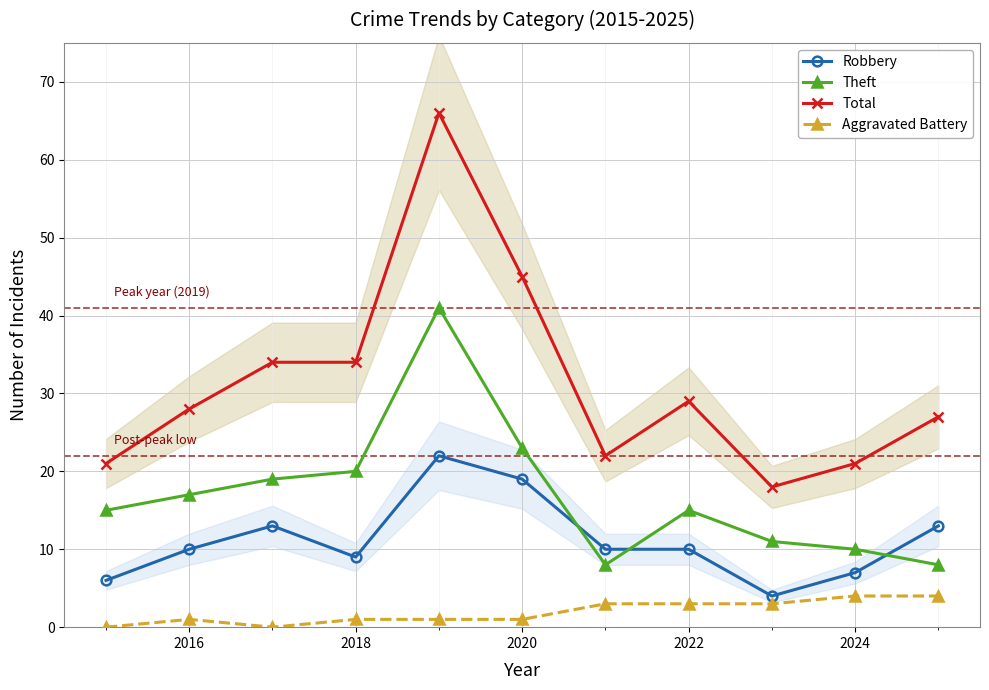

How many intersections are there between Theft and Robbery?

3